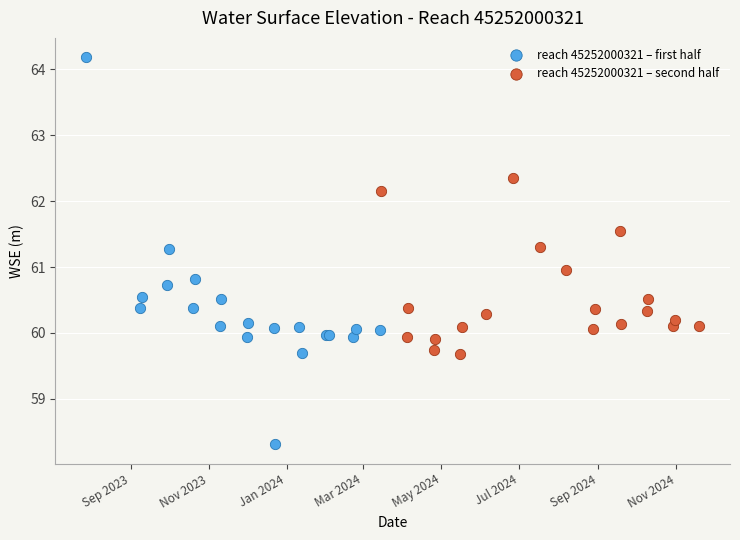

Which series contains the lowest Y value?

reach 45252000321 – first half